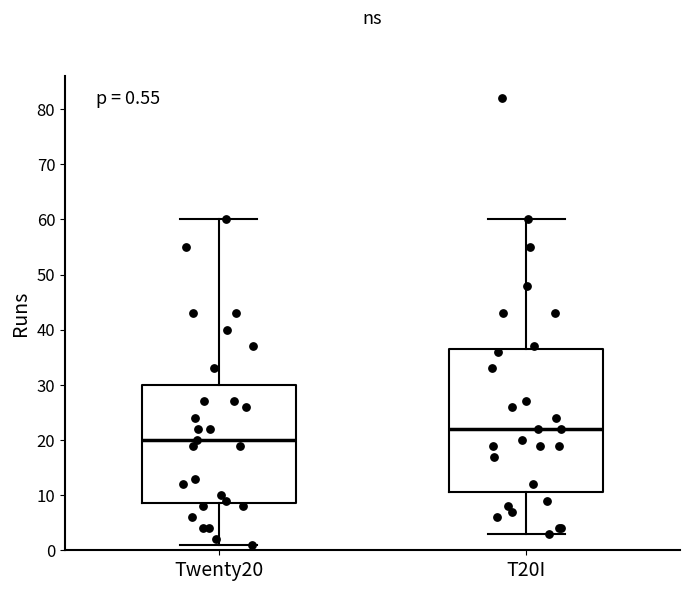

Which box is the tallest, from its lower edge to its upper edge?

T20I